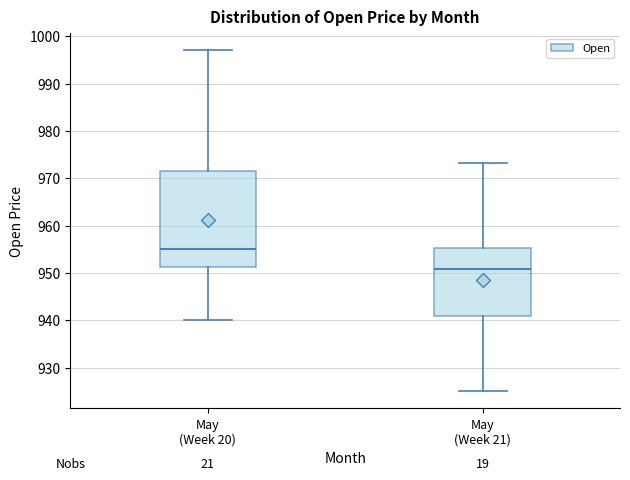

Where is the lower edge of the box for May (Week 20) on the y-axis? The values are not printed on the chart, so give them approximately, as read against the axis.

951